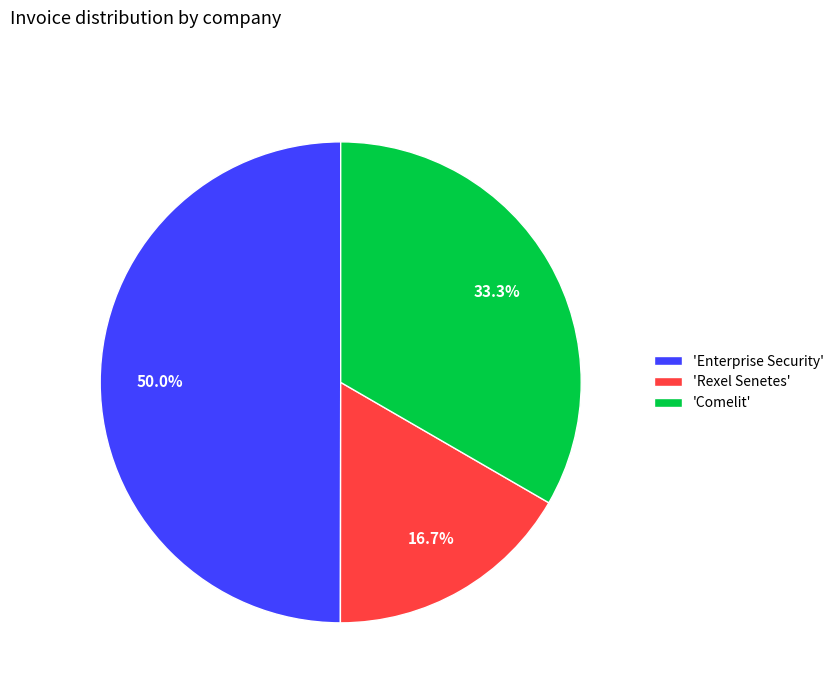

Which category has the biggest portion of the pie?

'Enterprise Security'